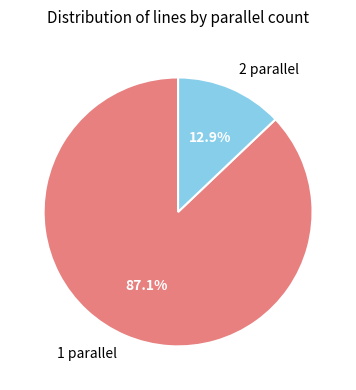

Does 2 parallel represent more than half of the total?

No